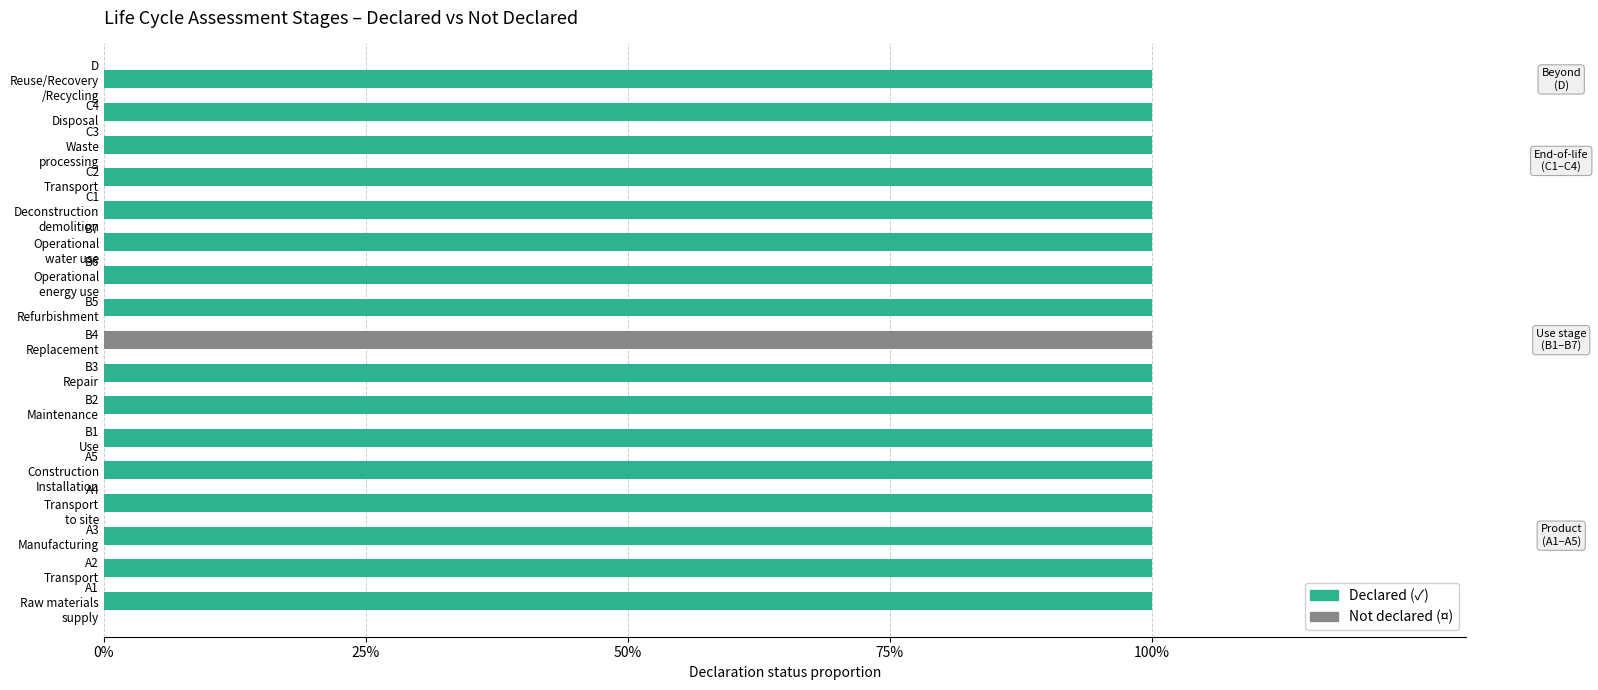

What are all the series names shown in the legend?

Declared (✓), Not declared (¤)